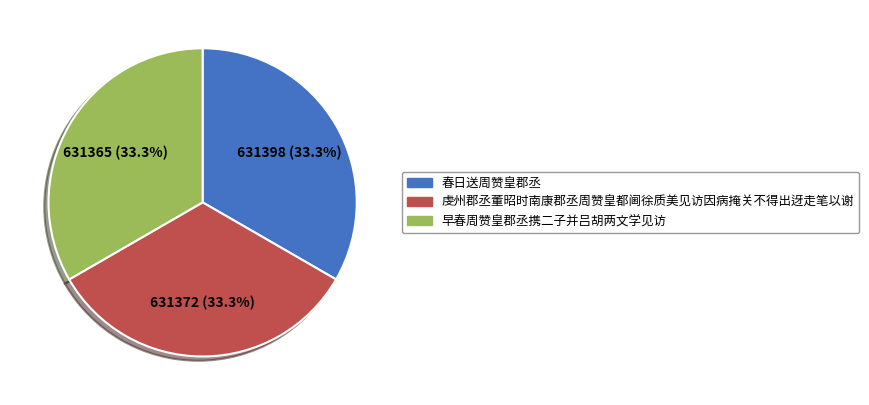

What is the ratio of the value at 虔州郡丞董昭时南康郡丞周赞皇都阃徐质美见访因病掩关不得出迓走笔以谢 to the value at 早春周赞皇郡丞携二子并吕胡两文学见访?

1.0